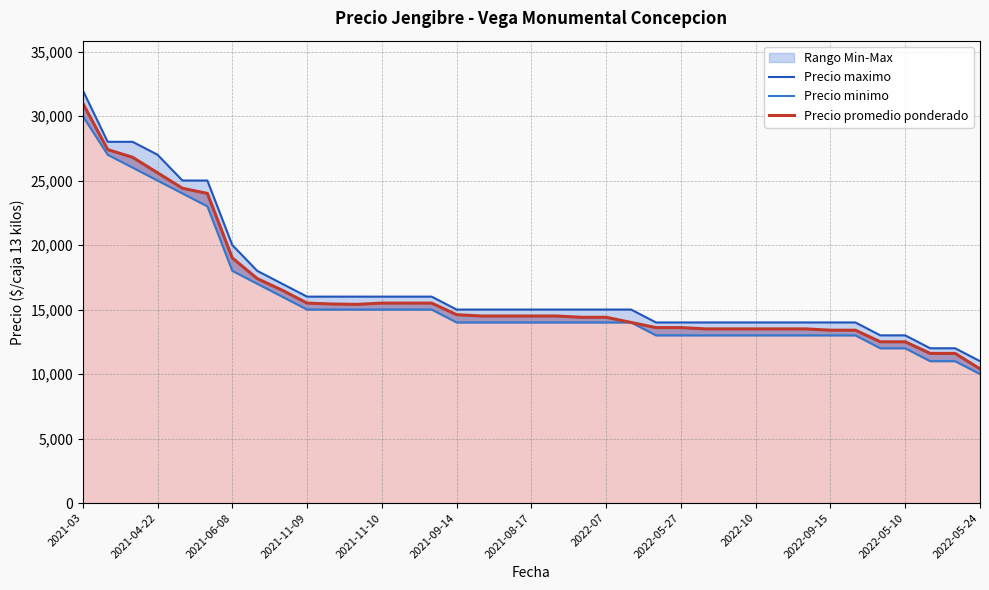

What is the value of the Precio promedio ponderado point at the 33rd from the left?

12500